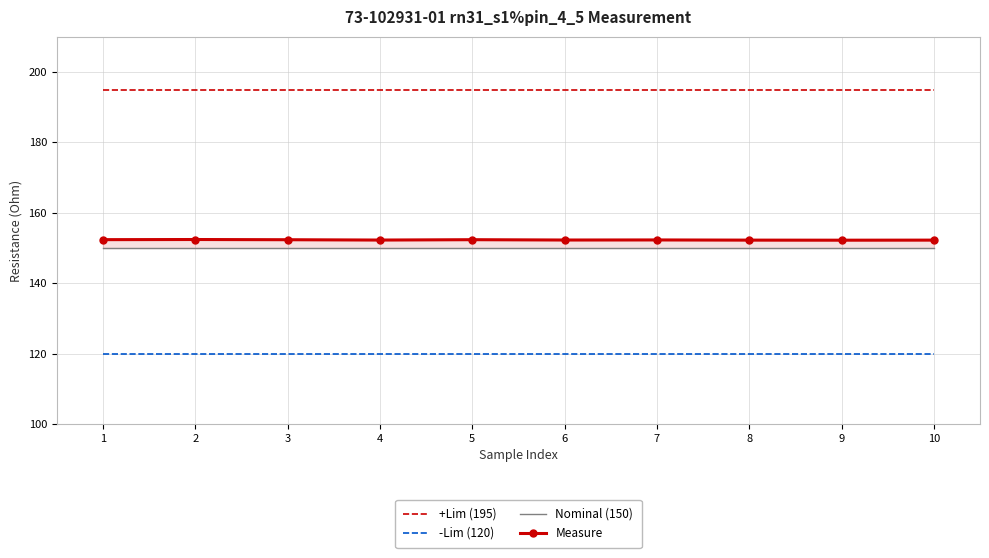

What is the spread (max minus min) of values at 3?

75.0